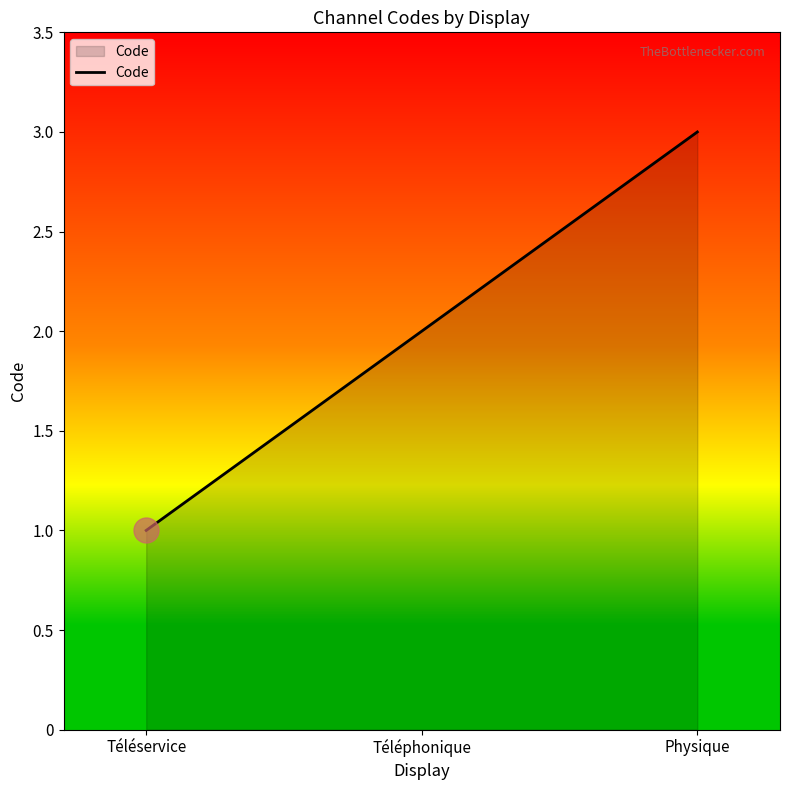

What is the difference between the maximum and minimum values?

2